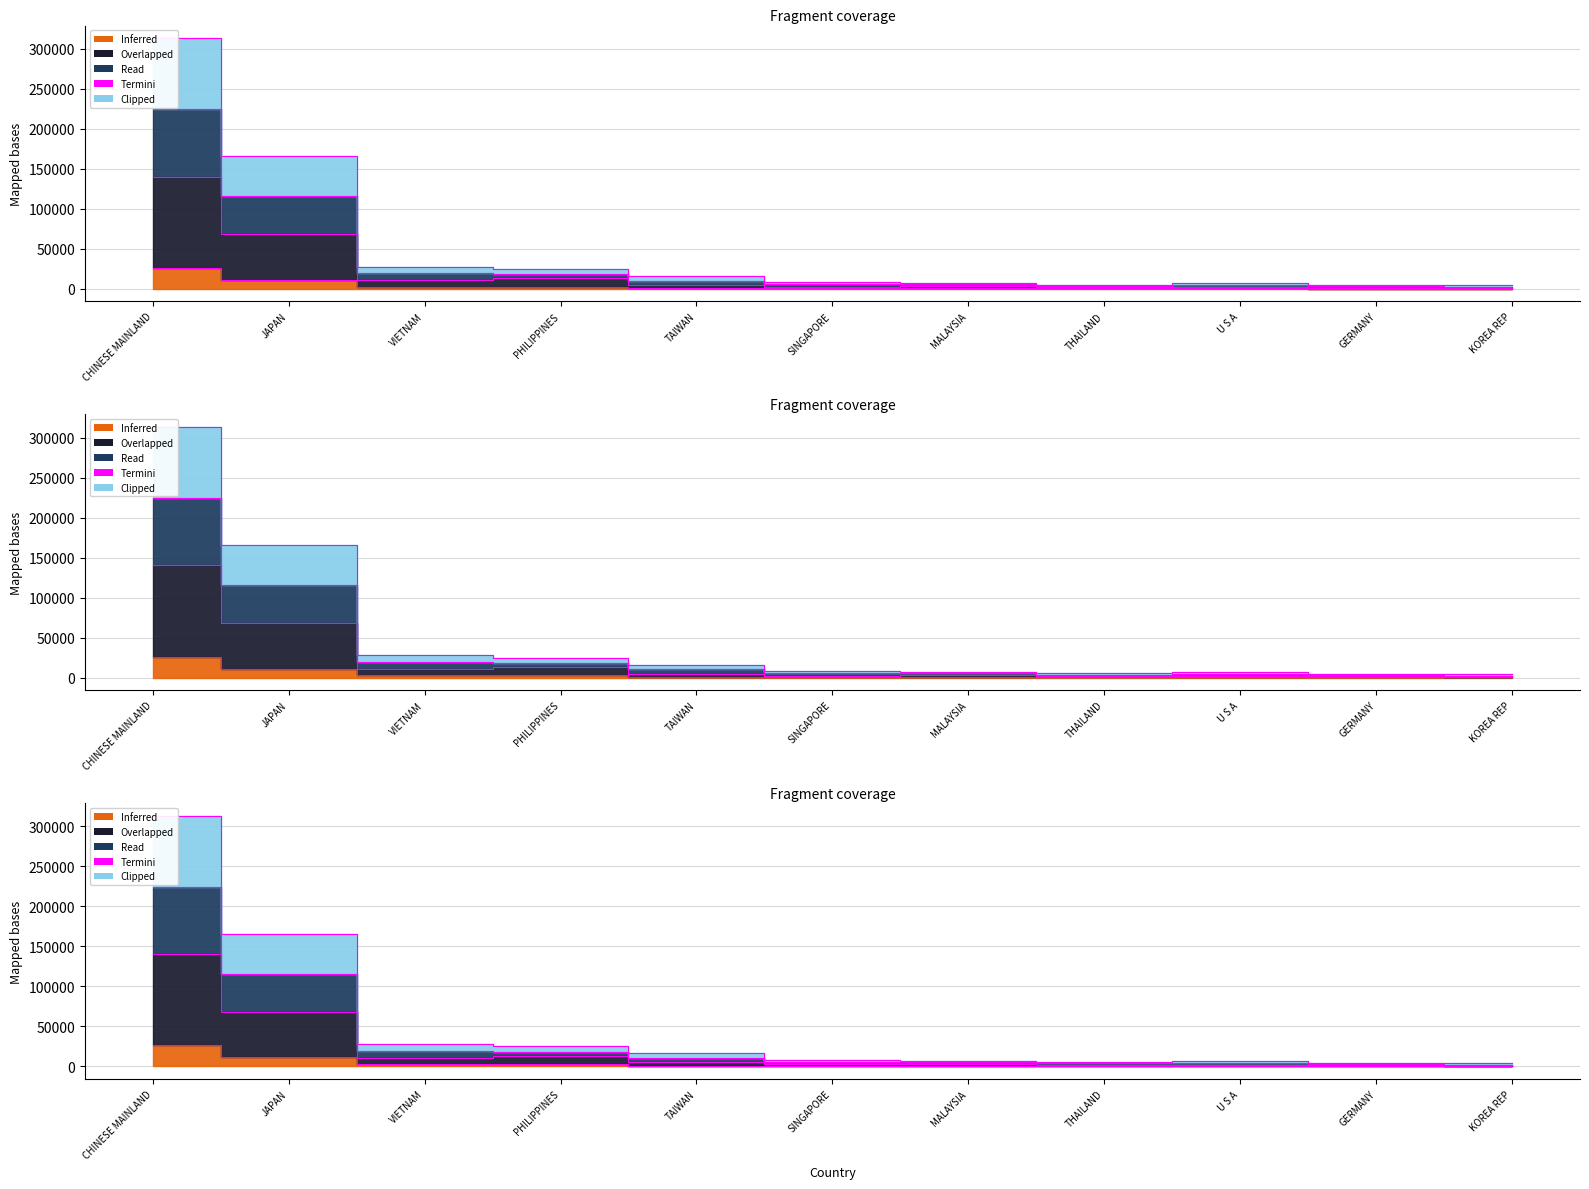

List the labels in order of value, largest first.

CHINESE MAINLAND, JAPAN, VIETNAM, PHILIPPINES, TAIWAN, SINGAPORE, MALAYSIA, THAILAND, U S A, GERMANY, KOREA REP